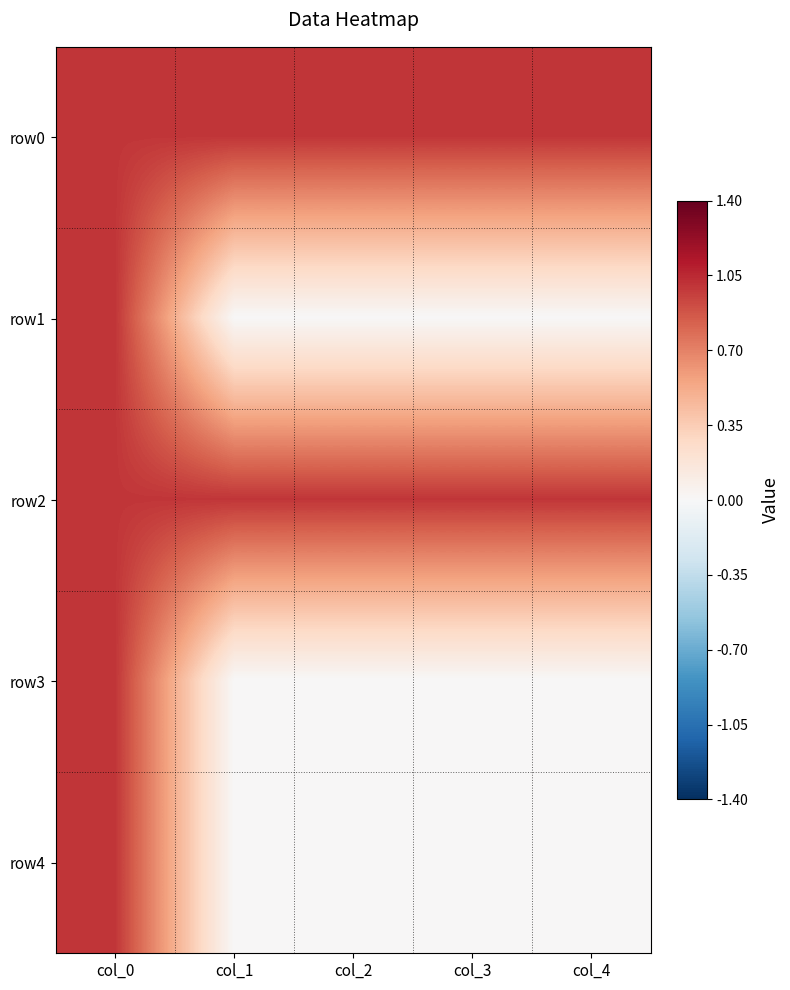

At col_2, list the series in order from smallest to largest.

row1, row3, row4, row0, row2